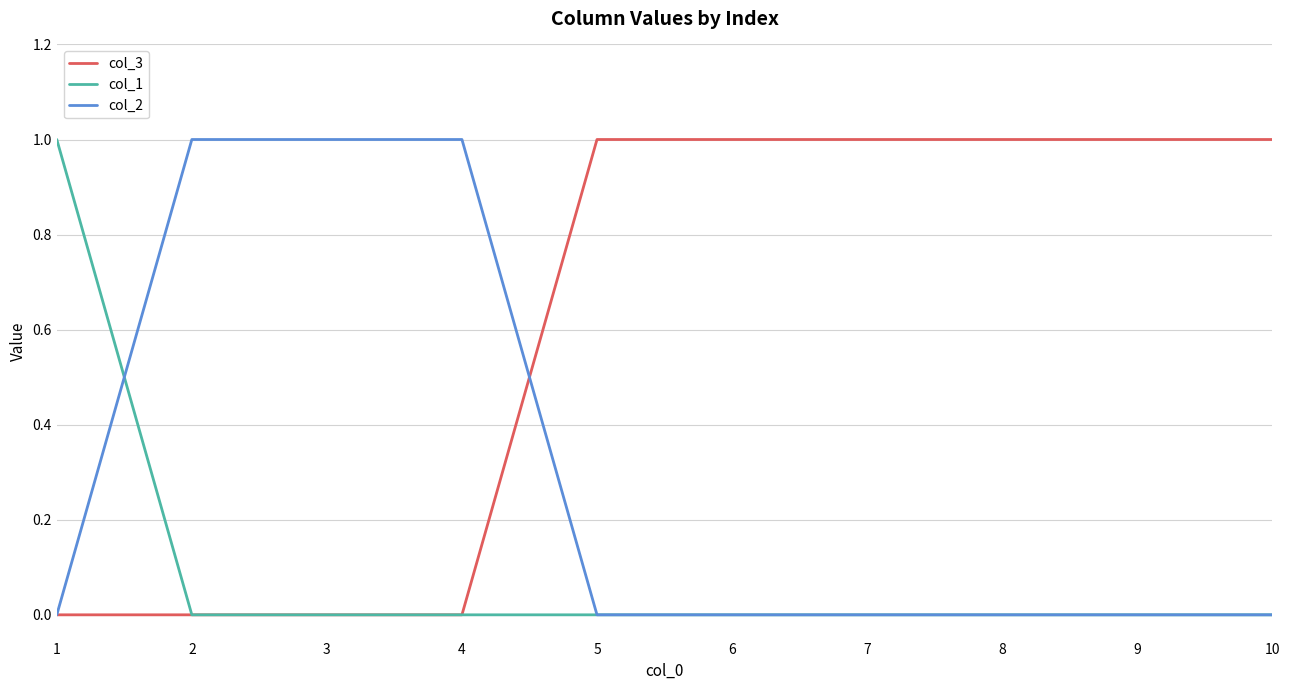

Rank the series by their average value, from lowest to highest.

col_1, col_2, col_3